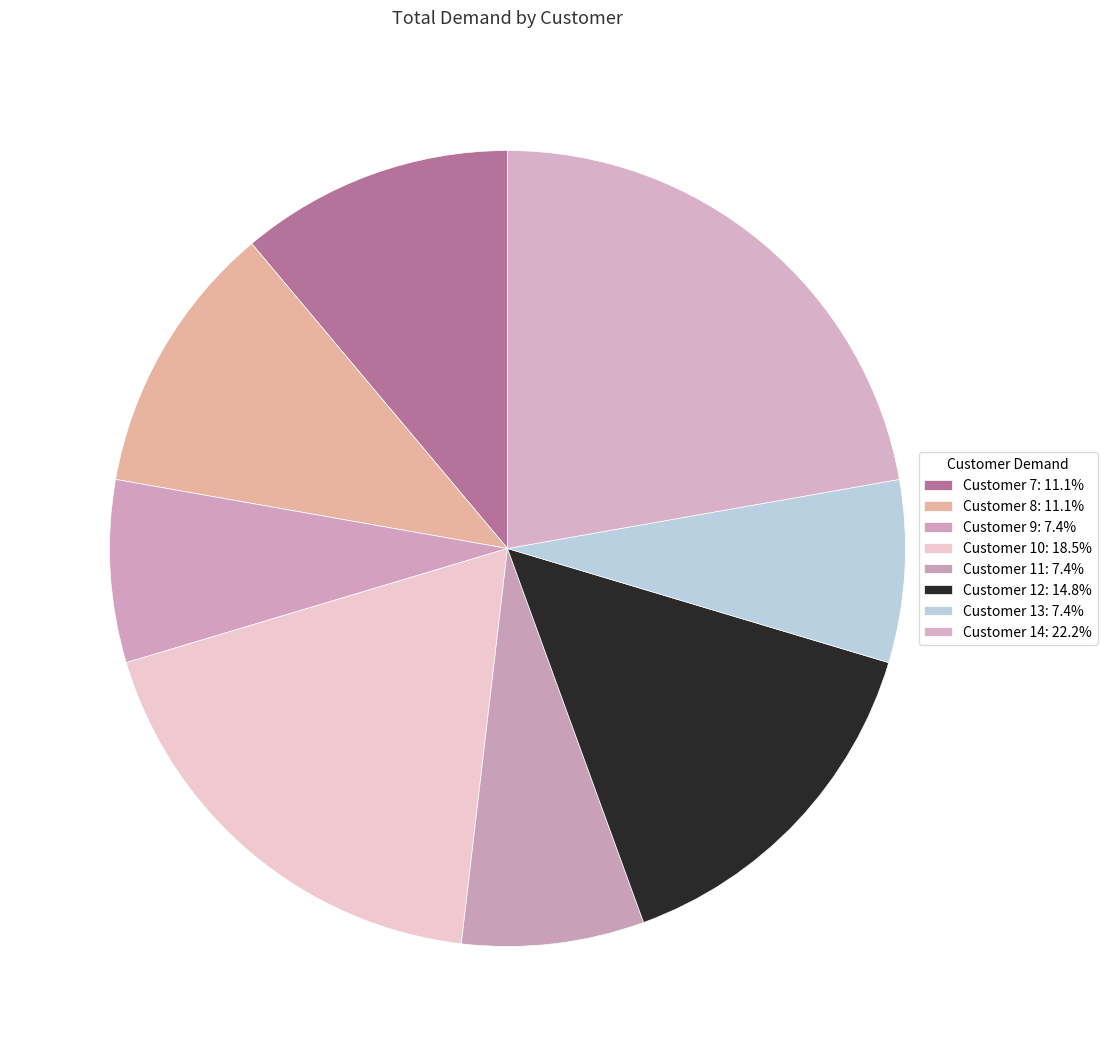

Which category has the smallest portion of the pie?

Customer 9